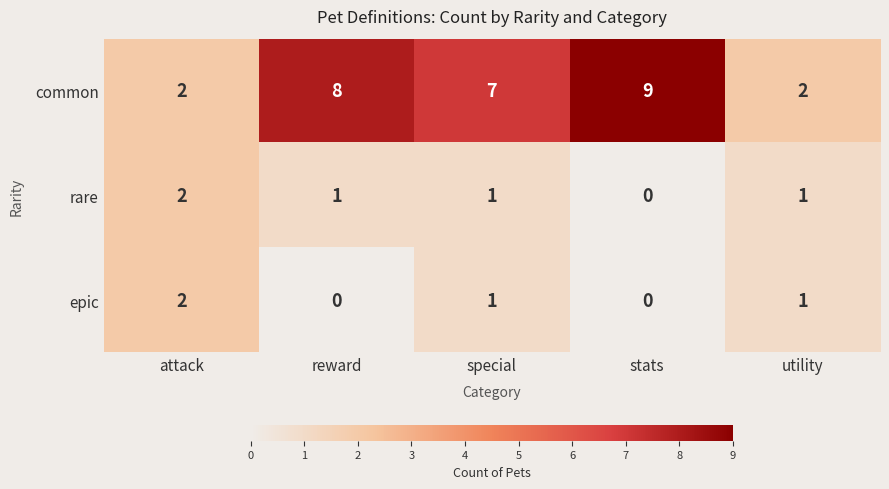

What is the total value across all series at stats?

9